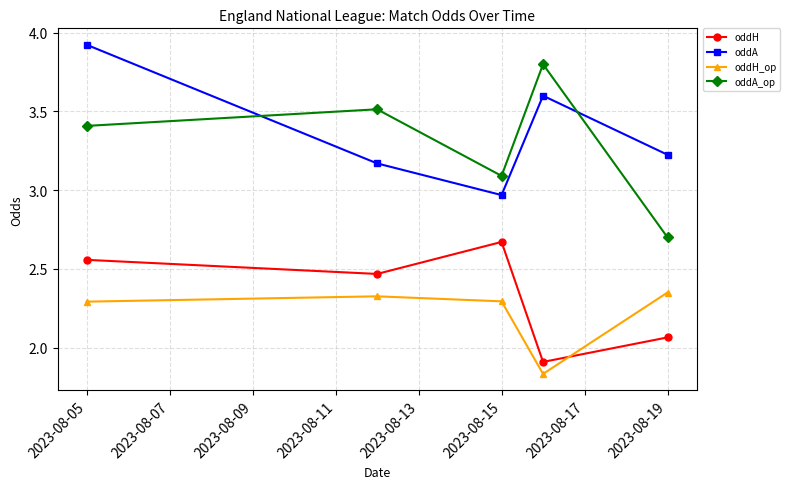

Which series has the widest spread of values?

oddA_op